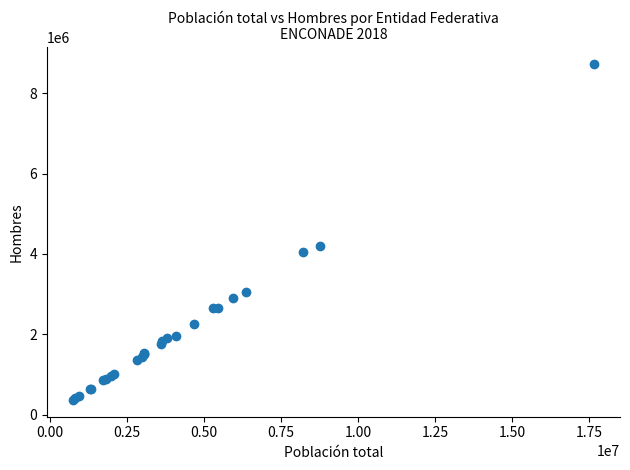

What Y value in the scatter plot is closest to 4548694?

4208506